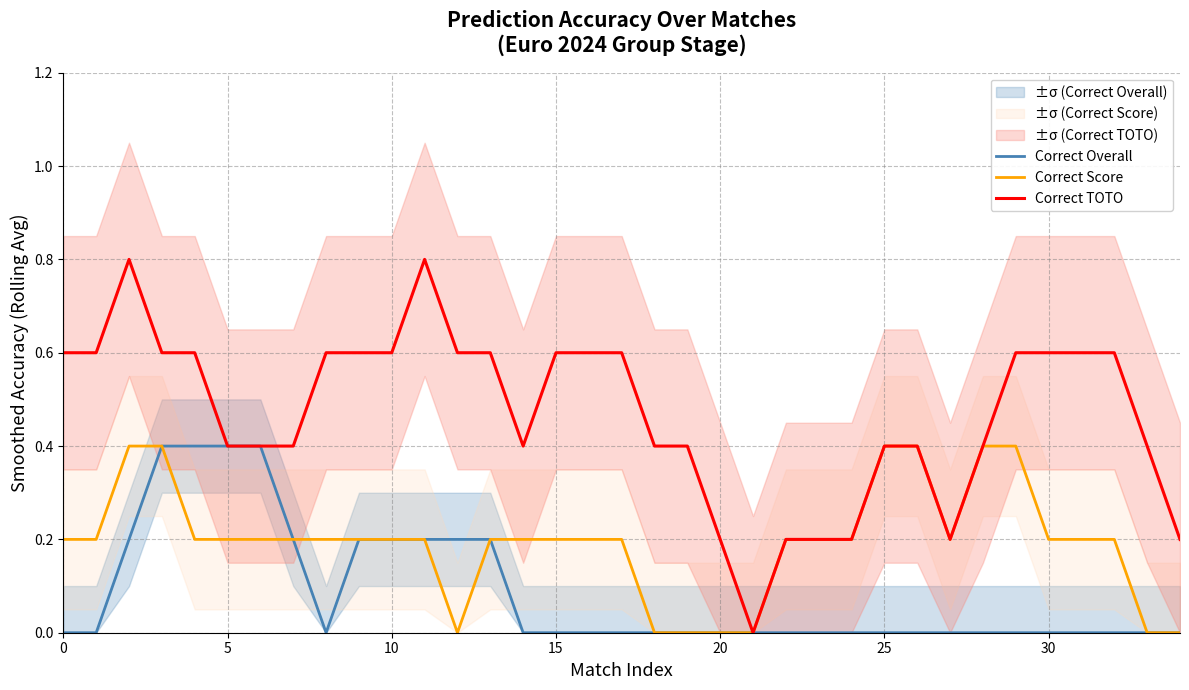

True or false: Correct Overall has more than 1 interior local peaks.

False